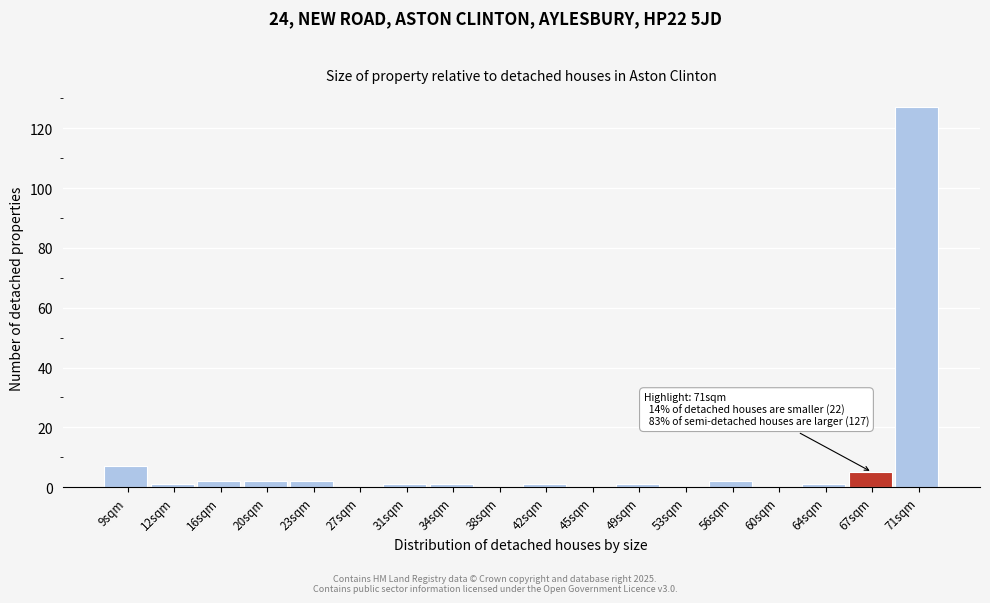

Reading right to left, list all the values displayed in this chart.

71sqm=127	67sqm=5	64sqm=1	60sqm=0	56sqm=2	53sqm=0	49sqm=1	45sqm=0	42sqm=1	38sqm=0	34sqm=1	31sqm=1	27sqm=0	23sqm=2	20sqm=2	16sqm=2	12sqm=1	9sqm=7